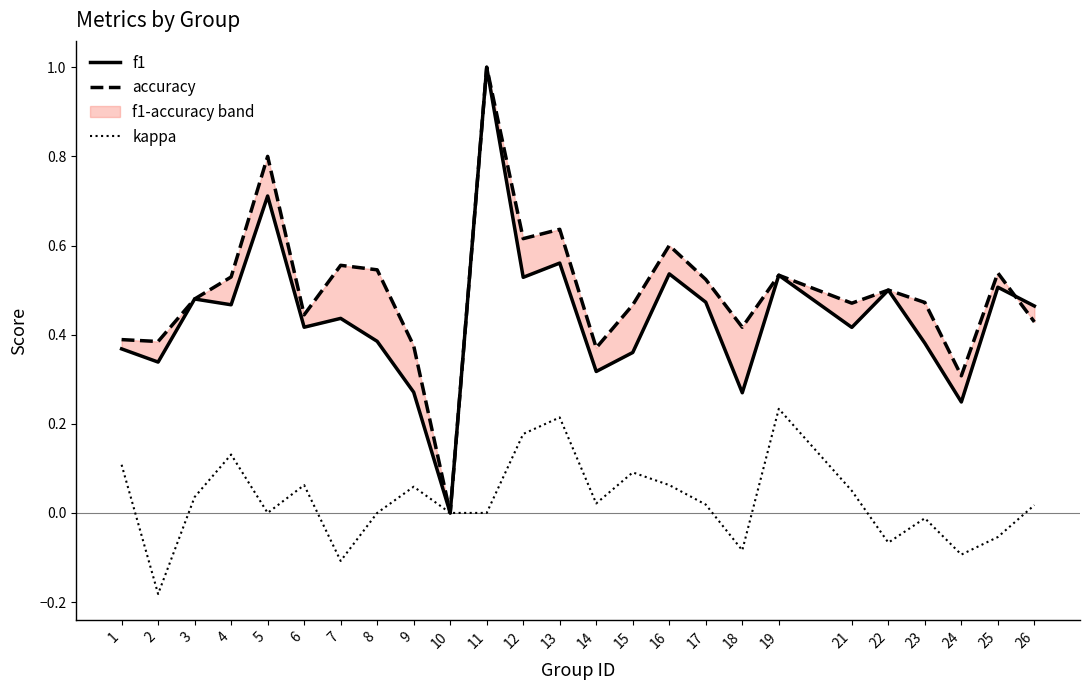

The value of kappa at 19 is 0.1. True or false?

False